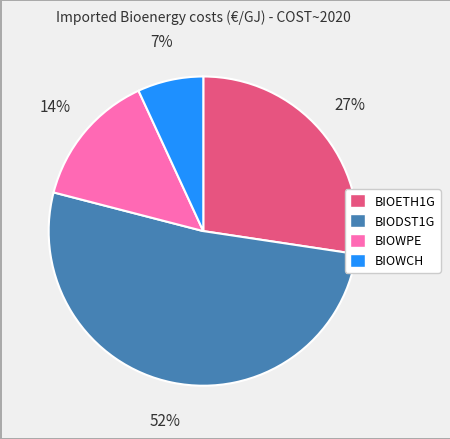

To the nearest percent, what is the difference between the BIODST1G and BIOWPE slice percentages?

38%